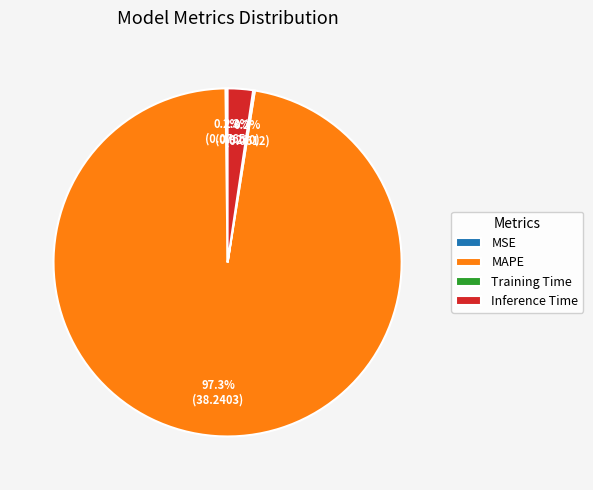

Combined, do MAPE and Inference Time account for over 50%?

Yes